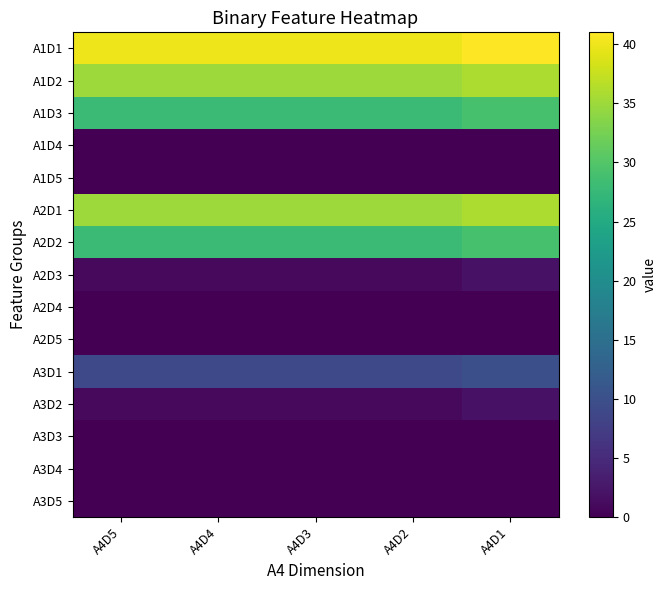

Which label corresponds to the largest value in the chart?

A4D1